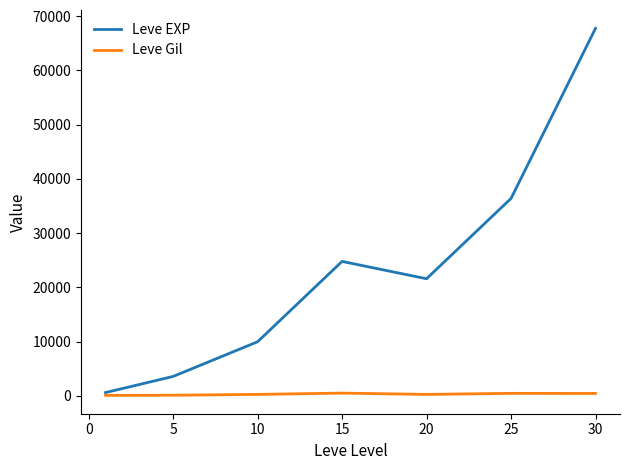

True or false: Leve EXP has more than 1 points higher than both neighbors.

False